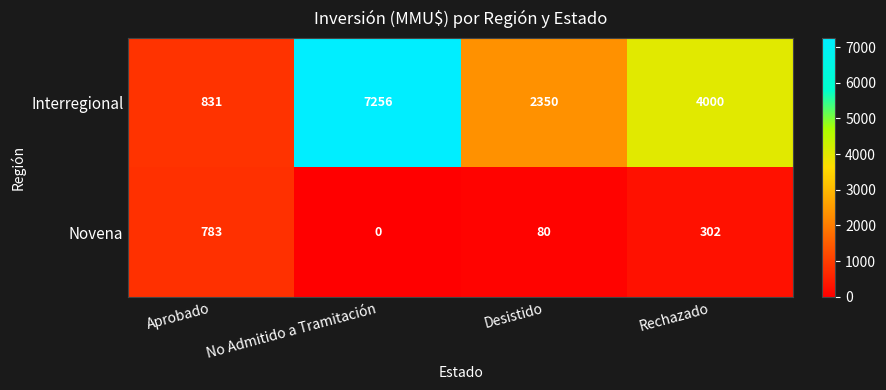

What is the total value across all series at No Admitido a Tramitación?

7256